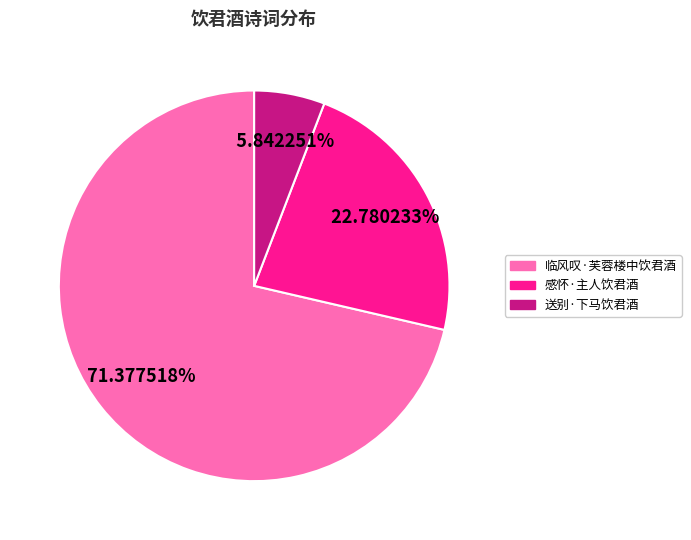

To the nearest percent, what percentage of the pie is 临风叹·芙蓉楼中饮君酒?

71%